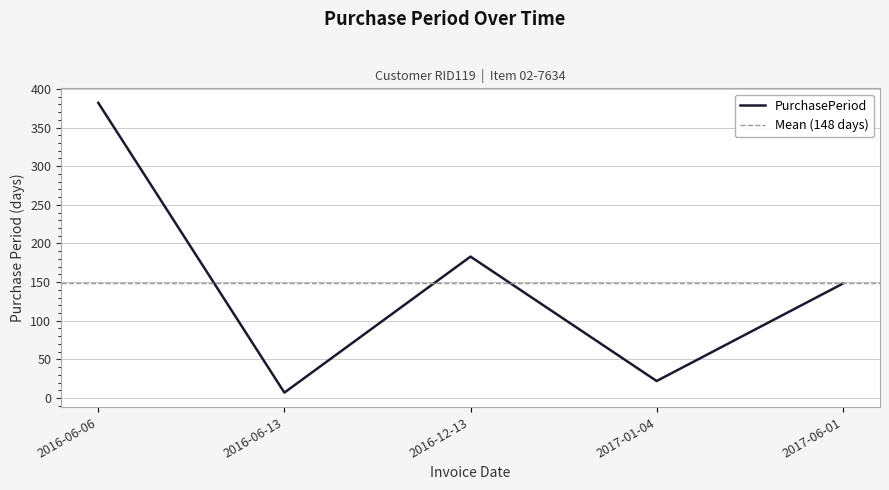

How many distinct data groups are displayed?

1